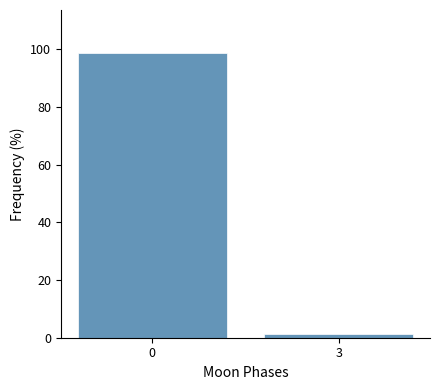

Reading left to right, what are all the values shown in this chart?

0=98.8	3=1.2